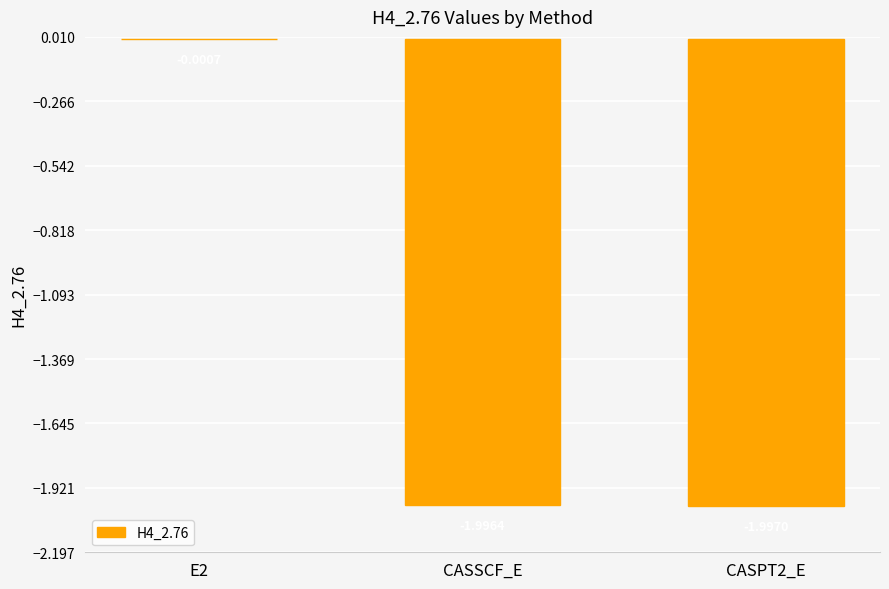

Between E2 and CASPT2_E, which is larger?

E2